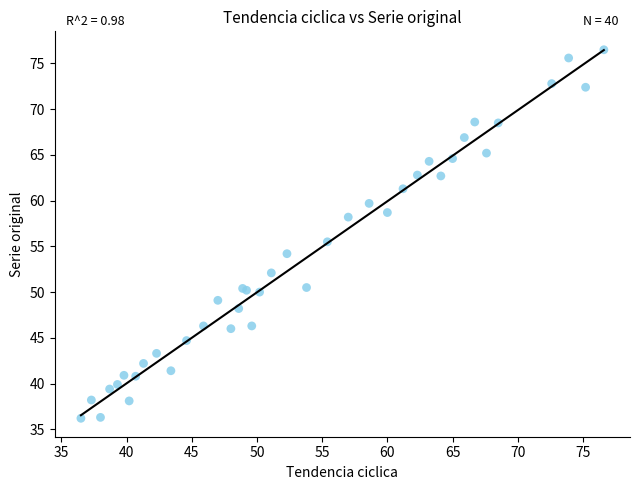

What Y value in the scatter plot is closest to 56?

55.5